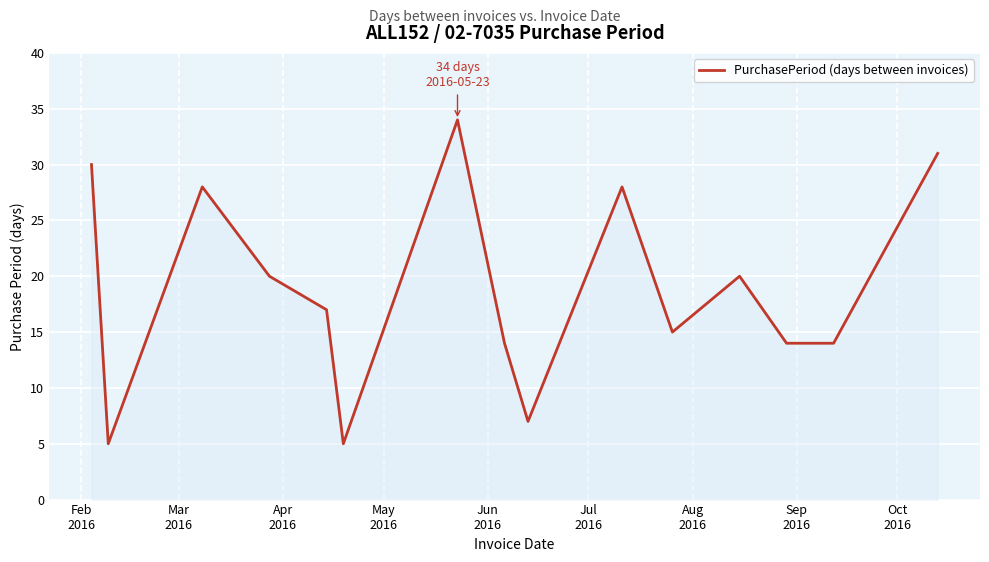

What is the difference between the maximum and minimum values?

29